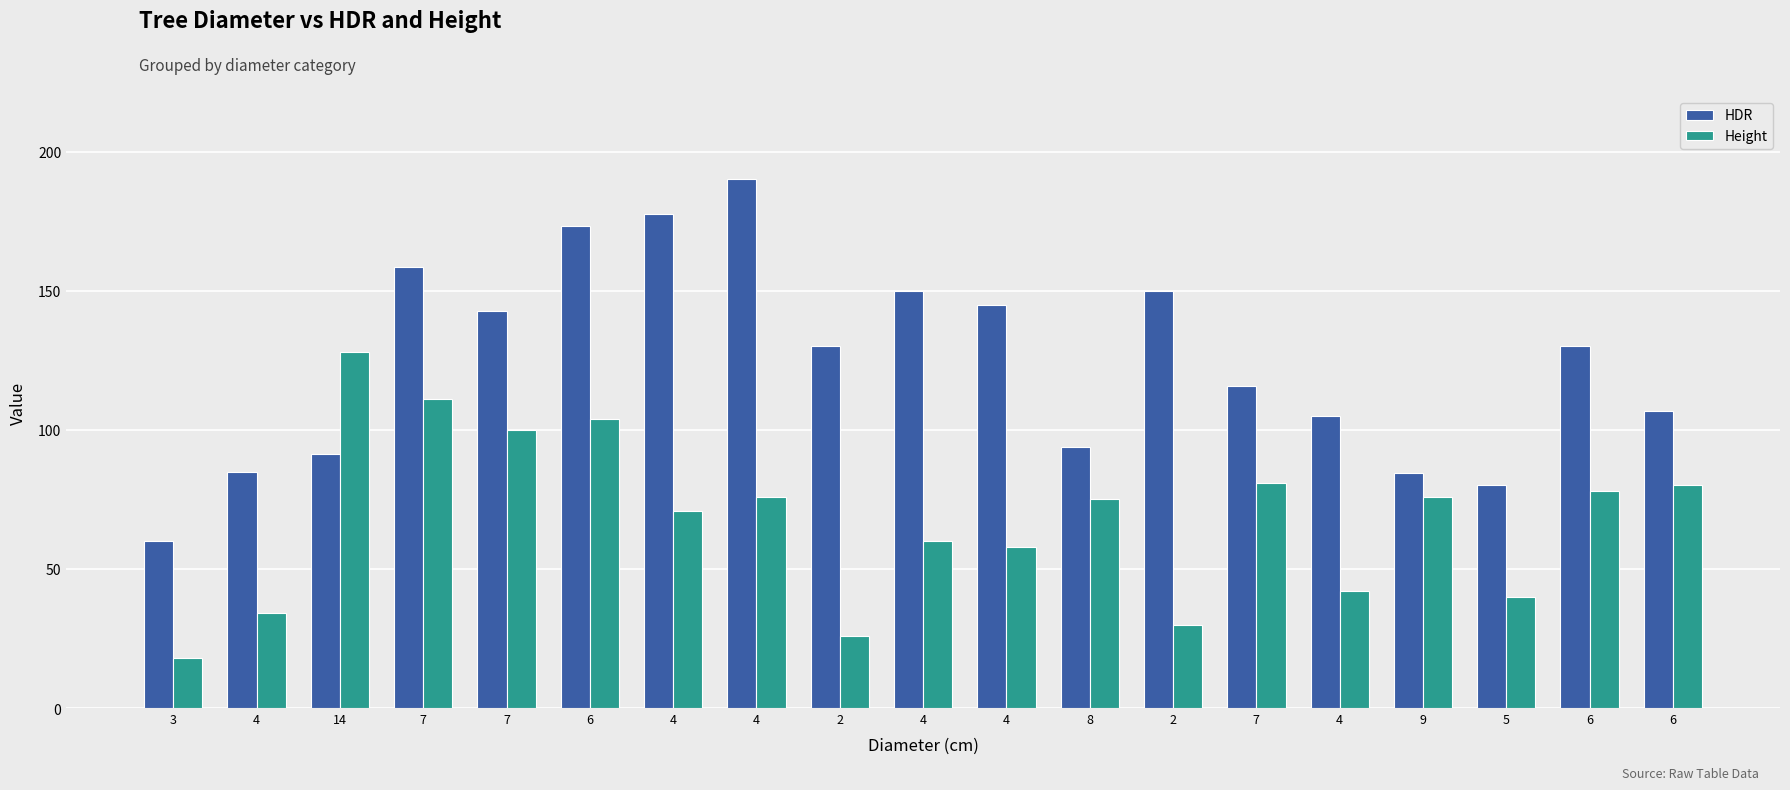

At which label is HDR closest to 125?

2